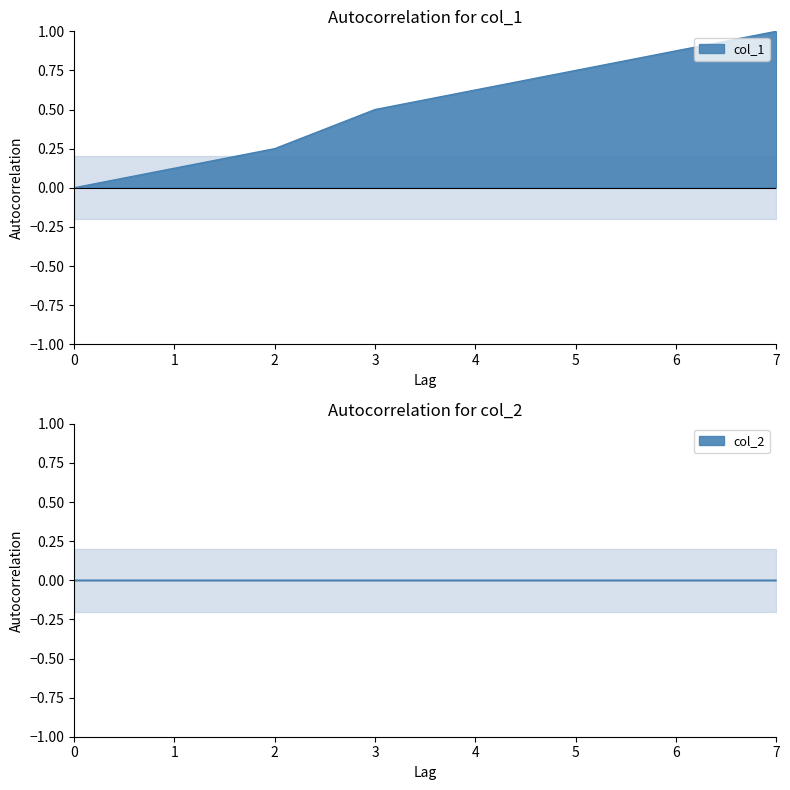

Reading left to right, extract all data points from this chart.

0.0	0.1	0.2	0.5	0.6	0.8	0.9	1.0